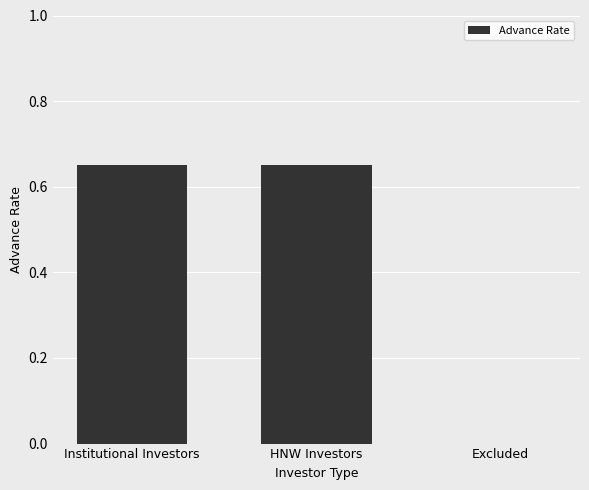

Count the number of categories in the chart.

3